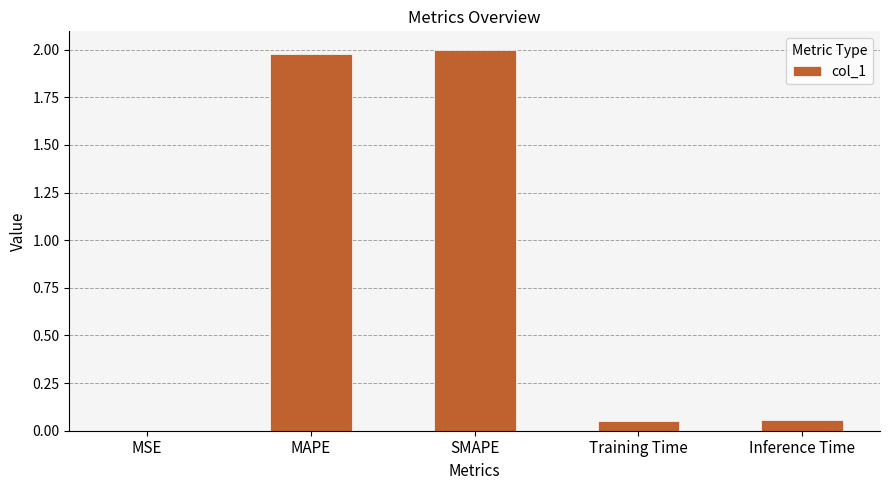

The value at MAPE is 1.2. True or false?

False